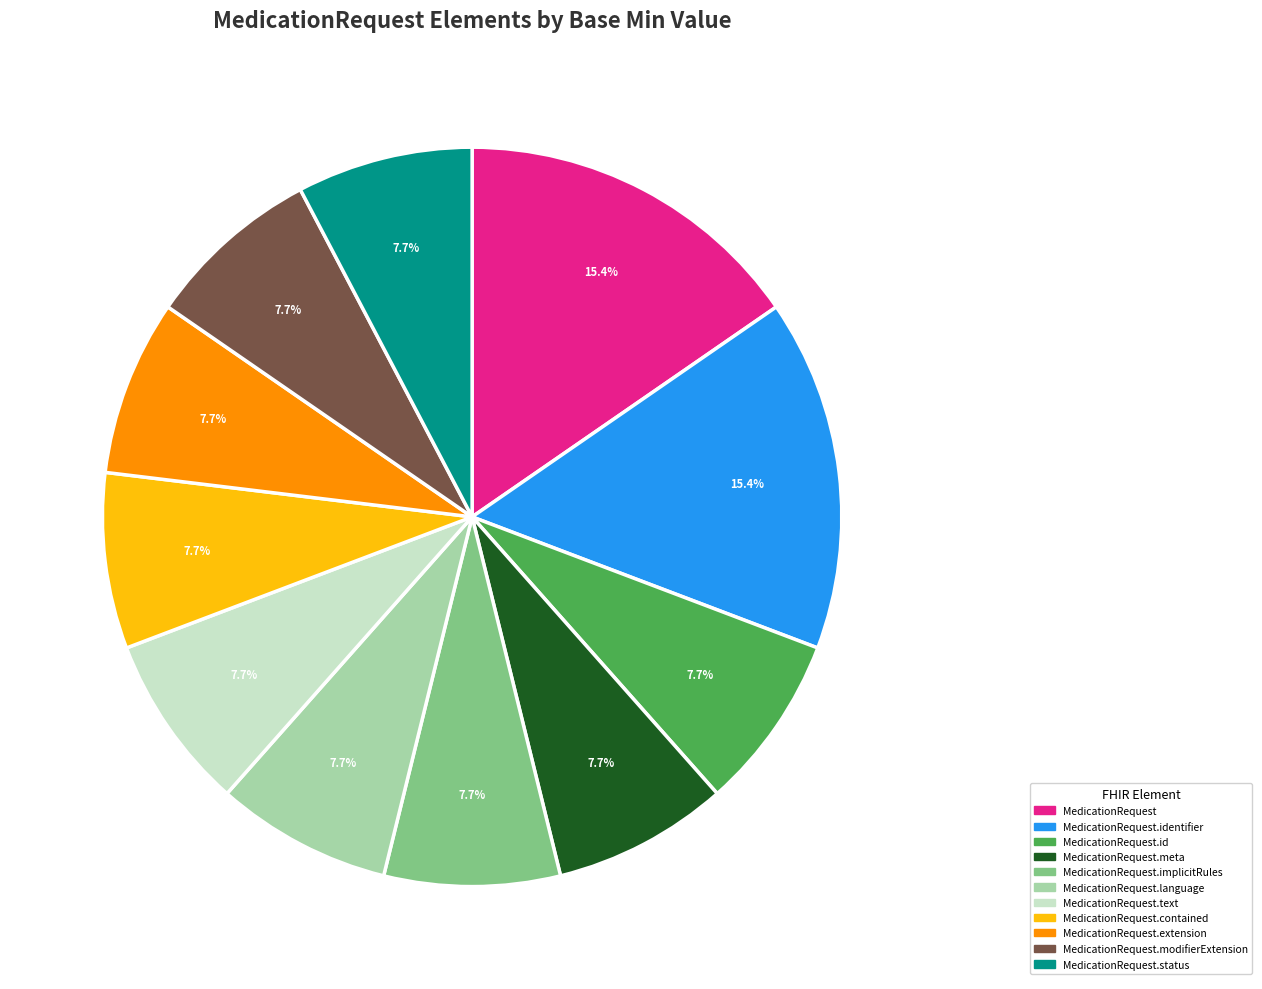

Is there any slice that represents more than half of the pie?

No